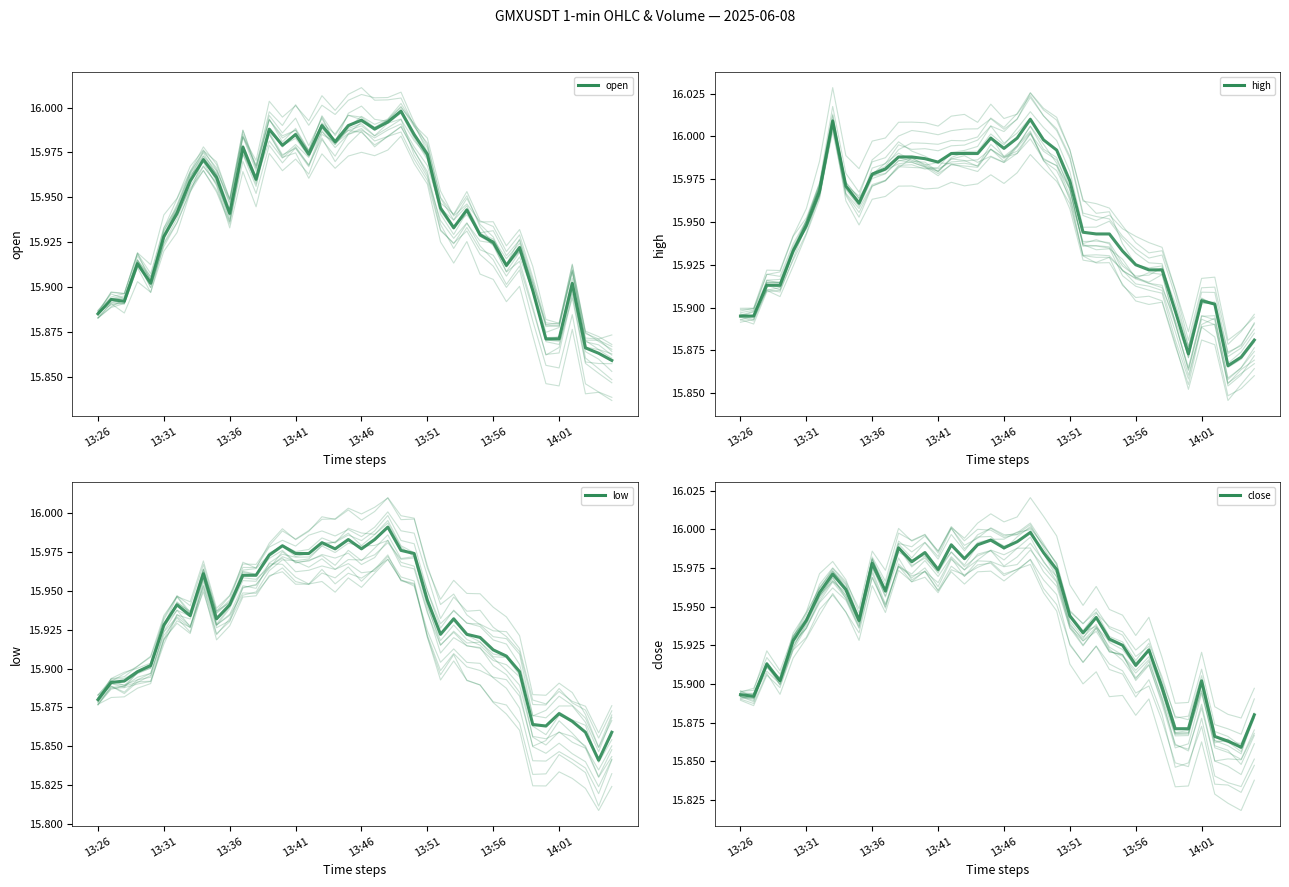

Does the chart display data point markers on the line(s)?

No